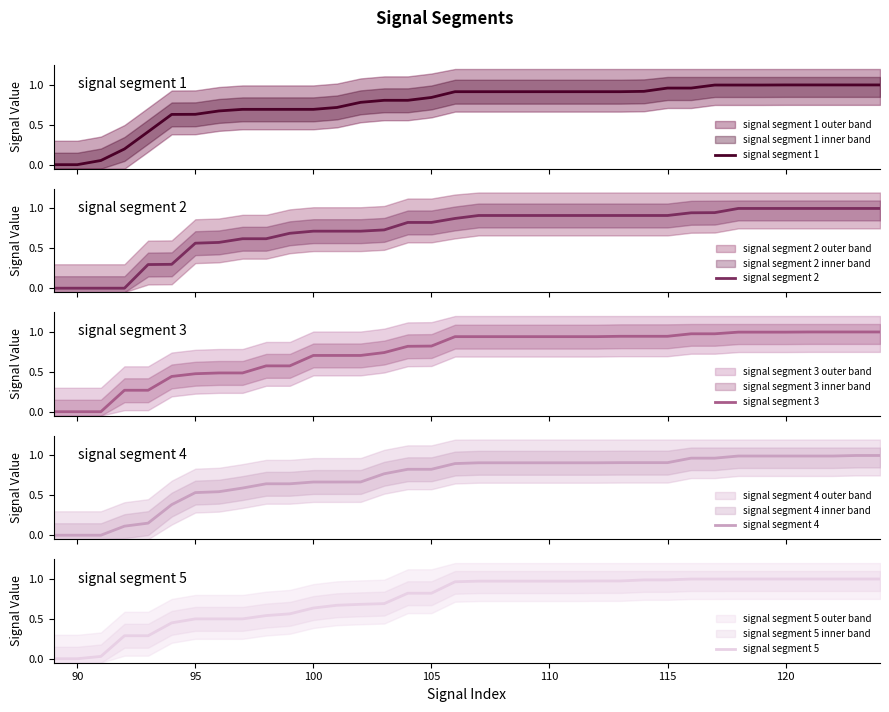

At how many categories does at least one series exceed 0?

34